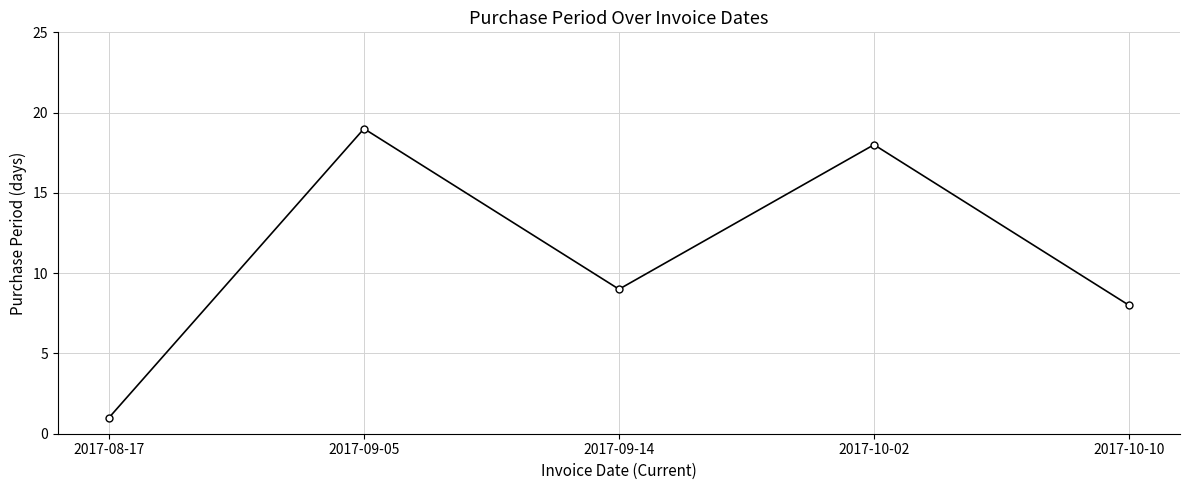

Between 2017-09-14 and 2017-09-05, which is larger?

2017-09-05